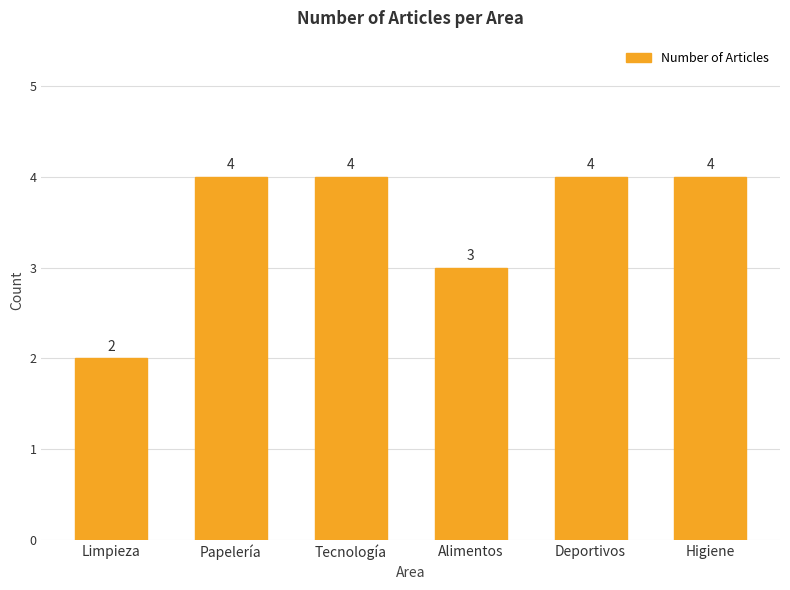

Which label corresponds to the smallest value in the chart?

Limpieza